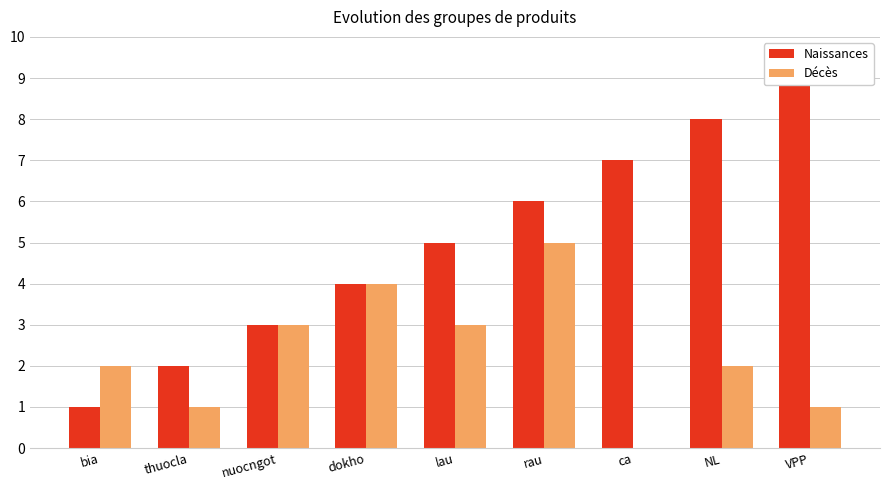

What is the sum of the Décès values at rau and lau?

8